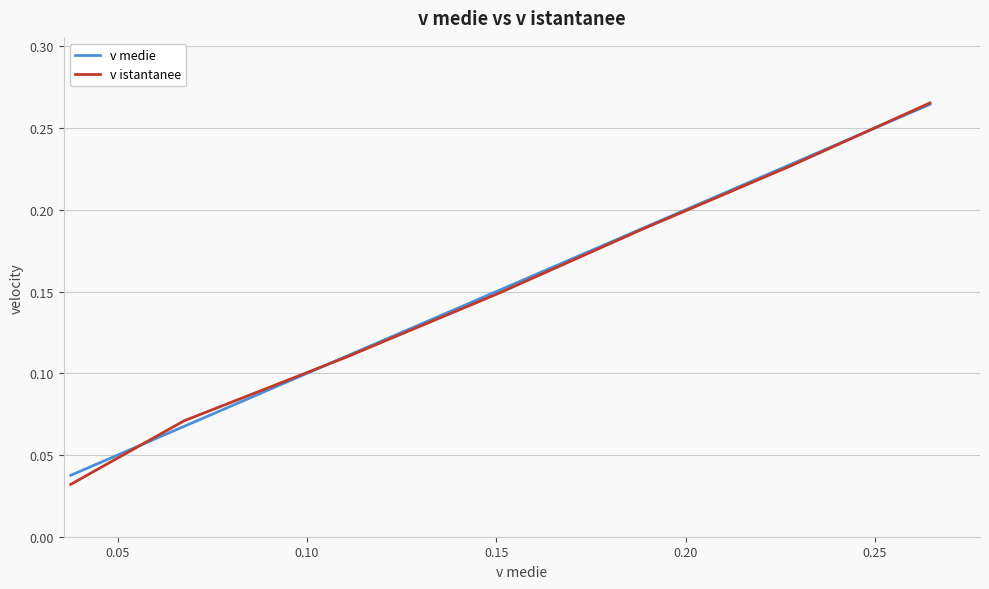

Which series has the largest range (max minus min)?

v istantanee